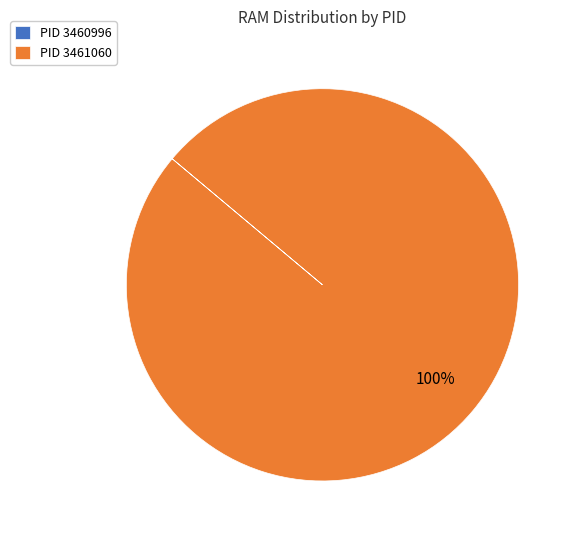

The PID 3461060 slice represents 90% of the pie. True or false?

False